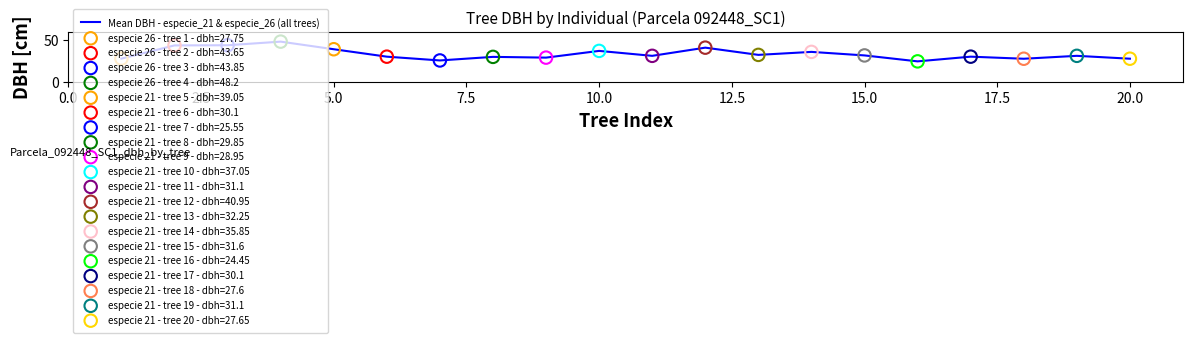

What is the maximum value shown in the chart?

48.2